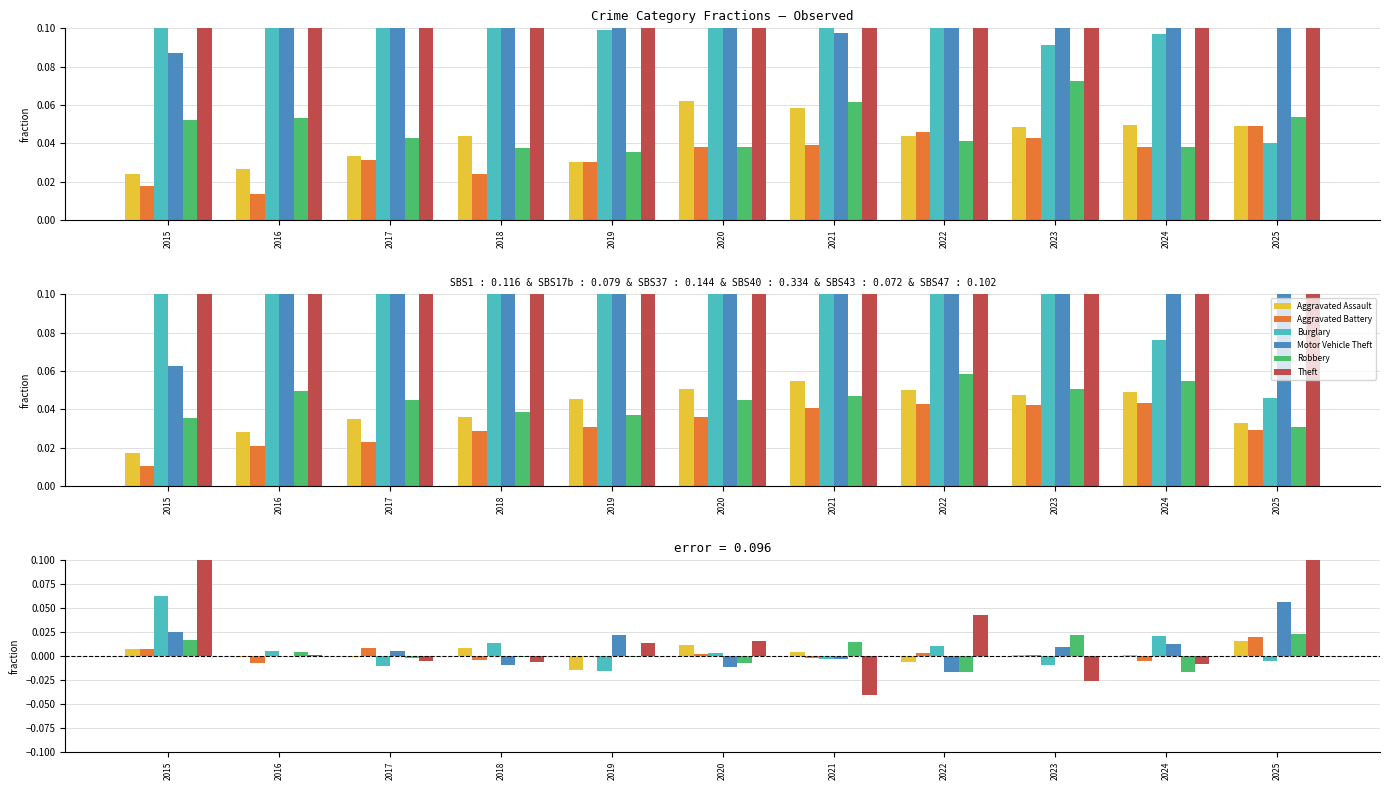

Which series has the largest total across all categories?

Theft